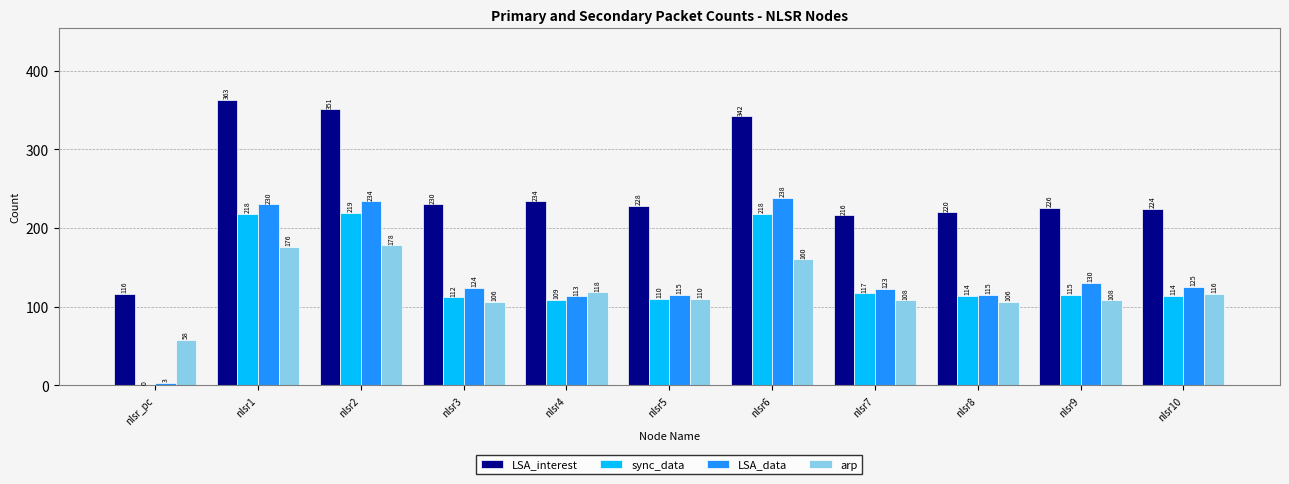

What value does the LSA_data series have at nlsr5?

115